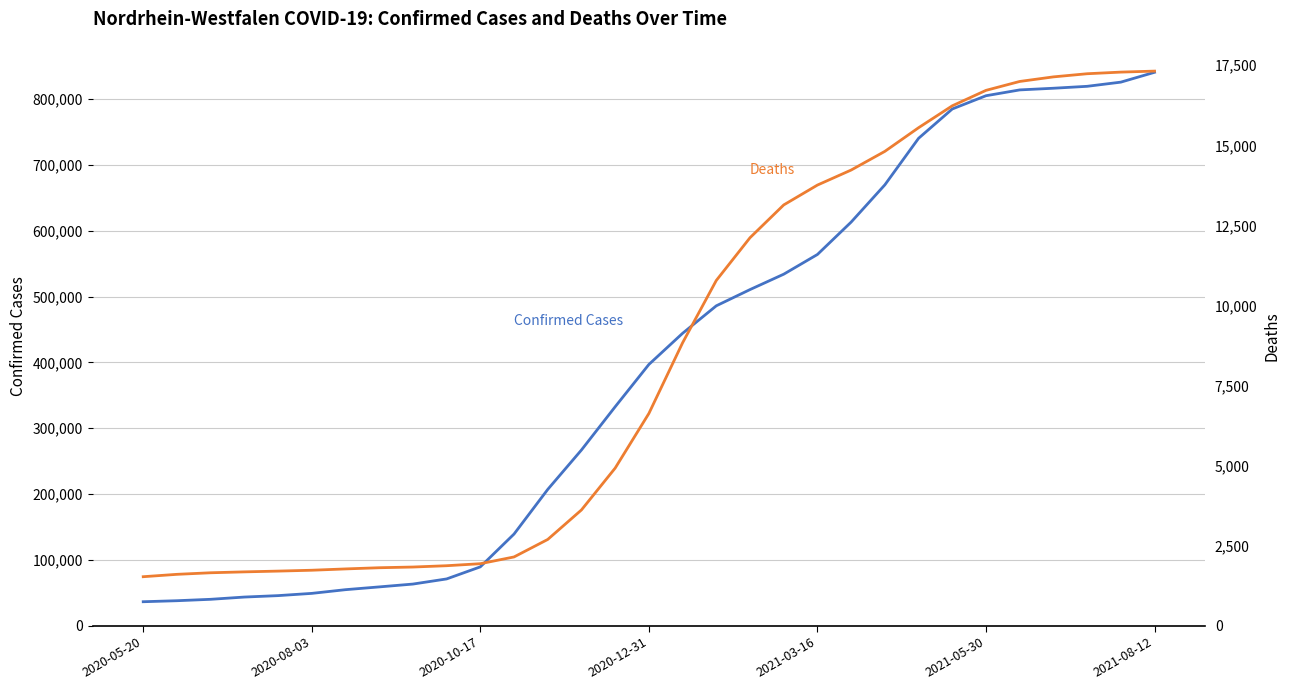

What is the difference between the highest and lowest values at 27?

798969